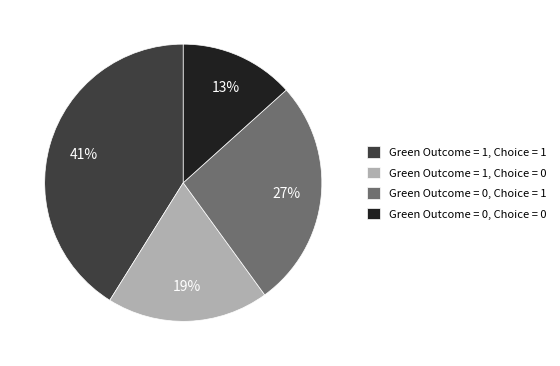

Which category has the biggest portion of the pie?

Green Outcome = 1, Choice = 1